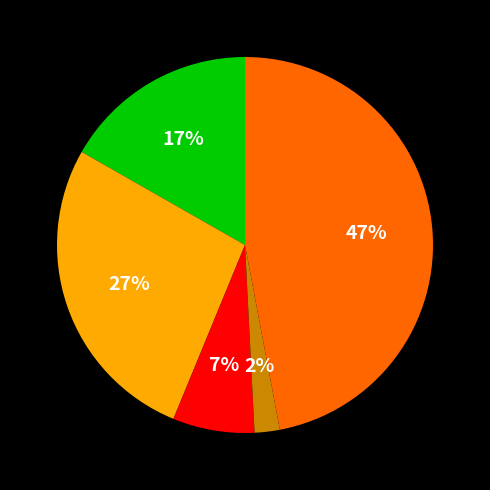

To the nearest percent, what is the average slice percentage?

20%